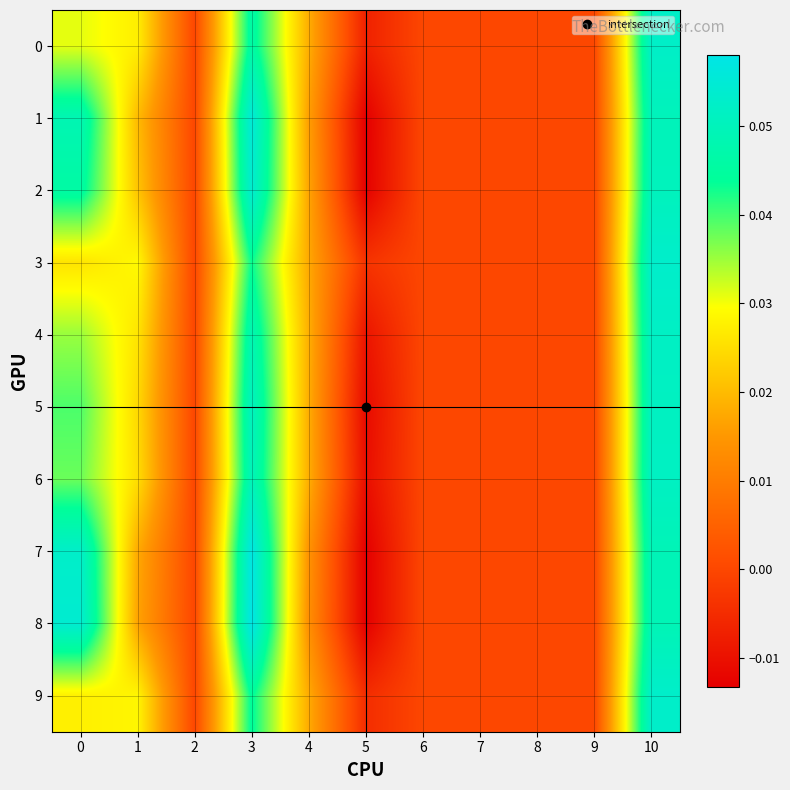

Which series has the widest spread of values?

8